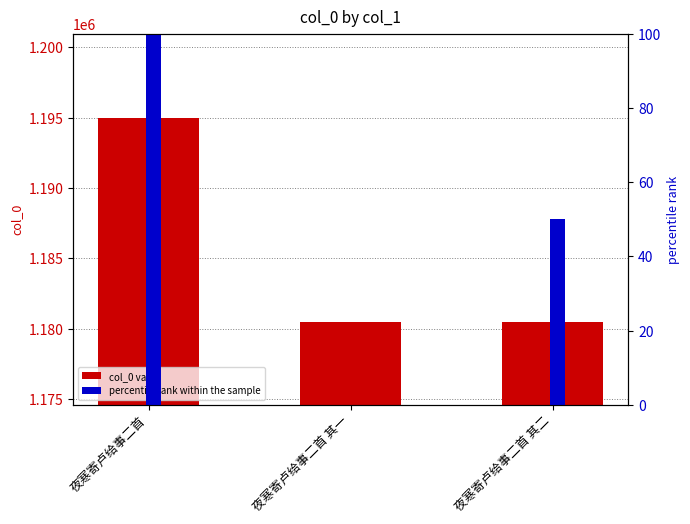

At which label is percentile rank within the sample closest to 50?

夜寒寄卢给事二首 其二